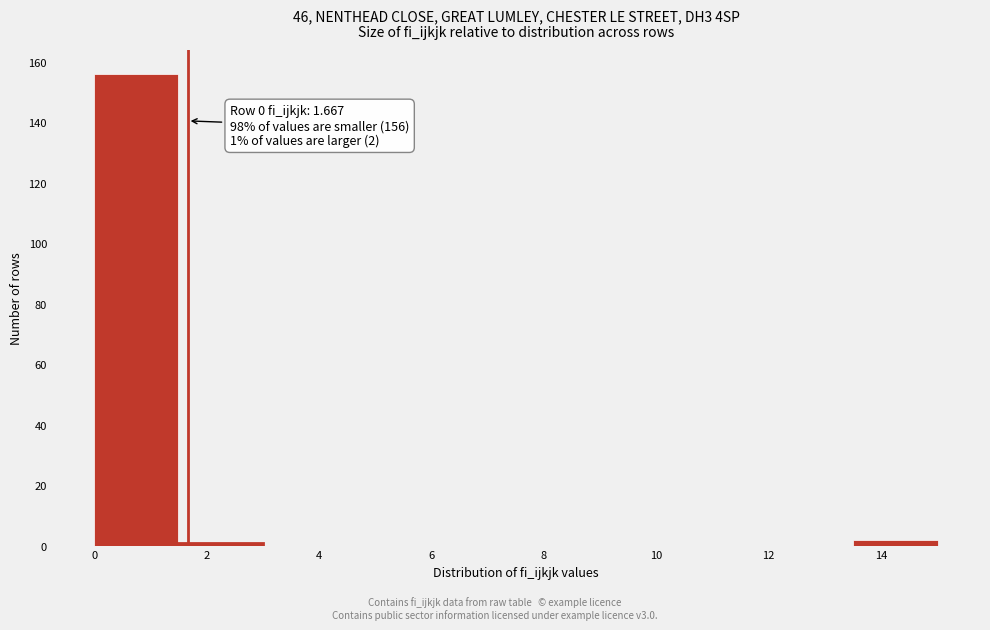

Which range on the x-axis has the tallest bar?

0.0 to 1.6